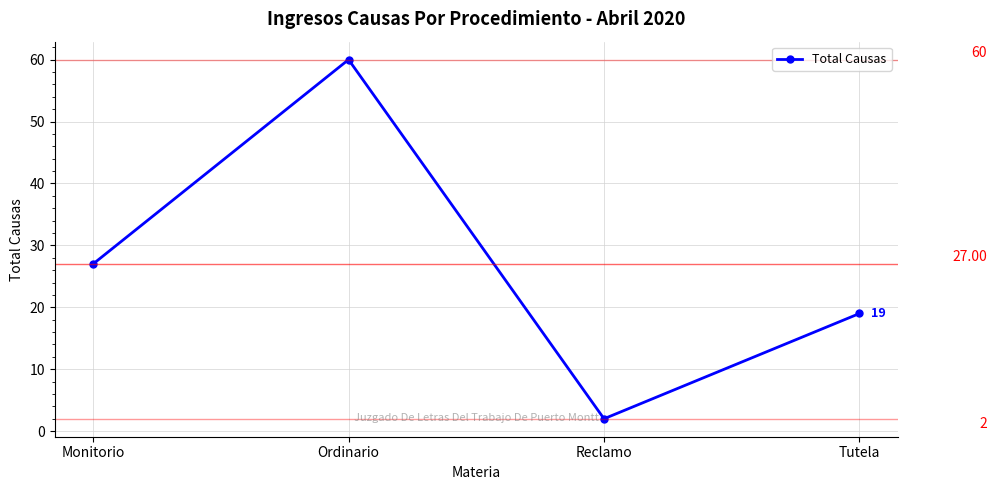

What is the change in value from Monitorio to Tutela?

-8